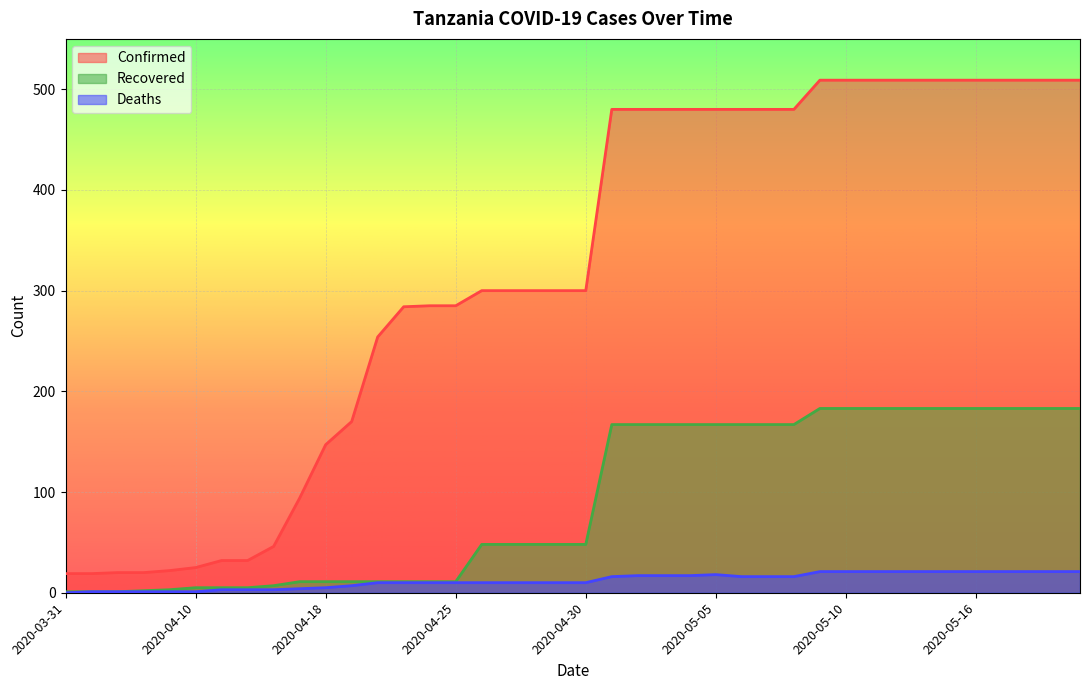

Between 2020-04-07 and 2020-04-14, which series saw the biggest shift?

Confirmed